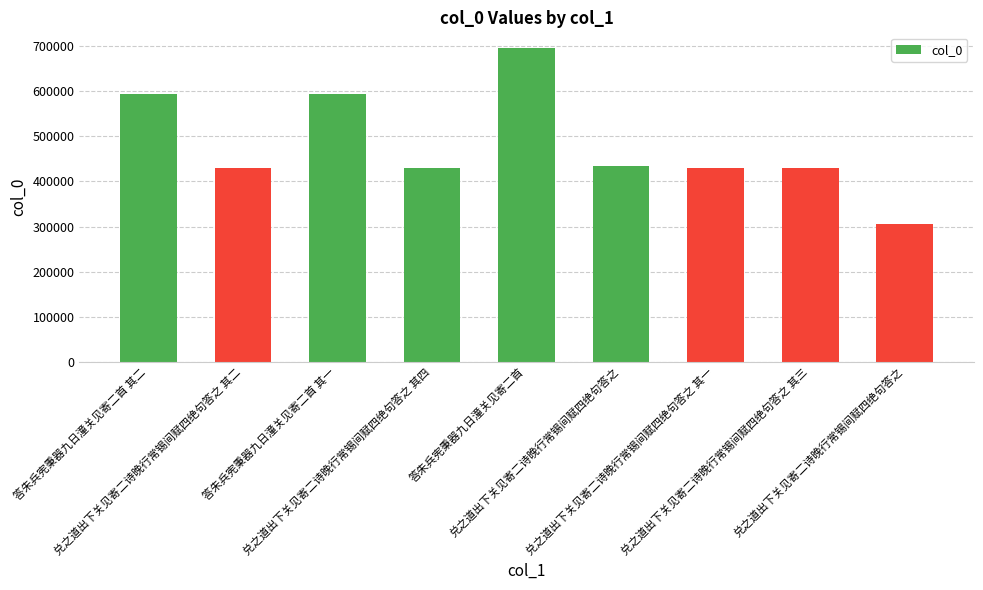

Count the number of categories in the chart.

9